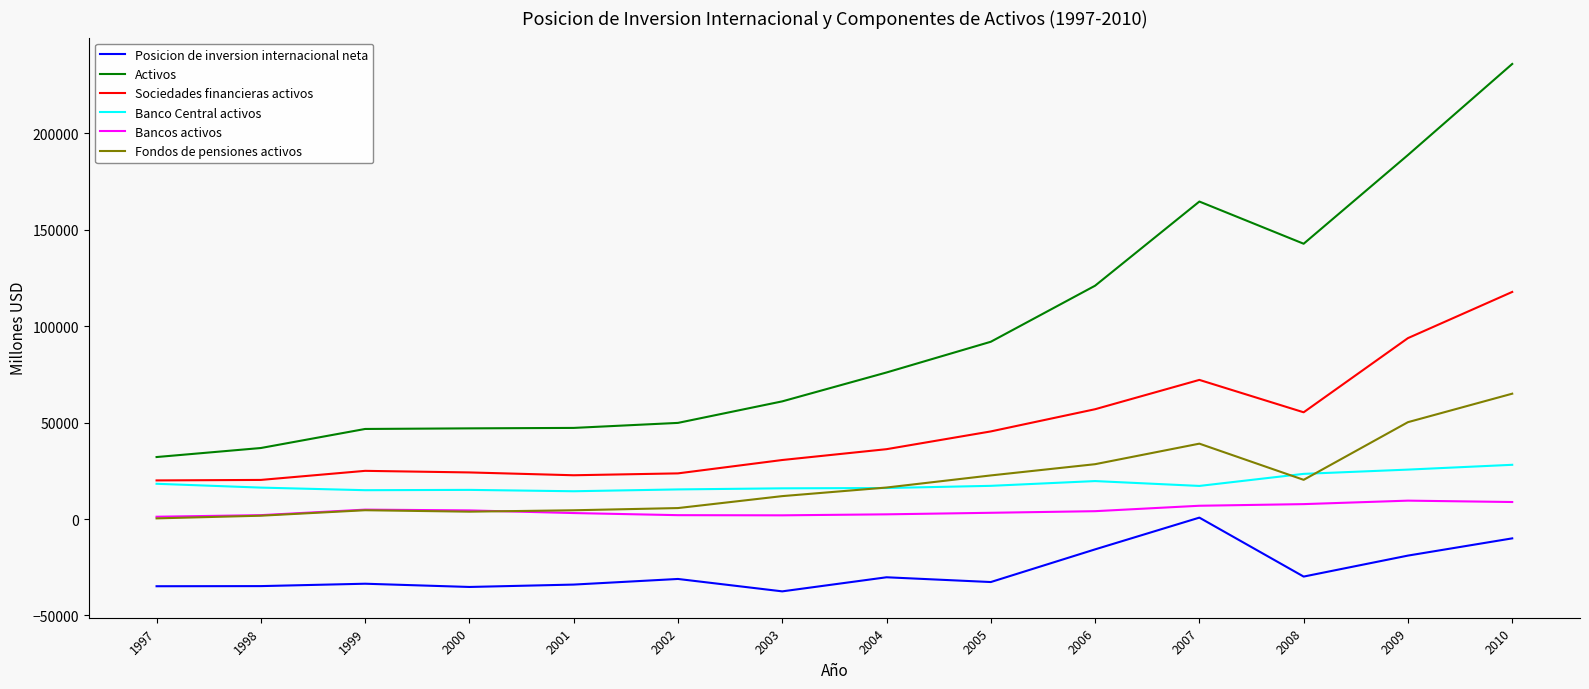

Is the value of Fondos de pensiones activos at 1997 greater than the value of Sociedades financieras activos at 2010?

No